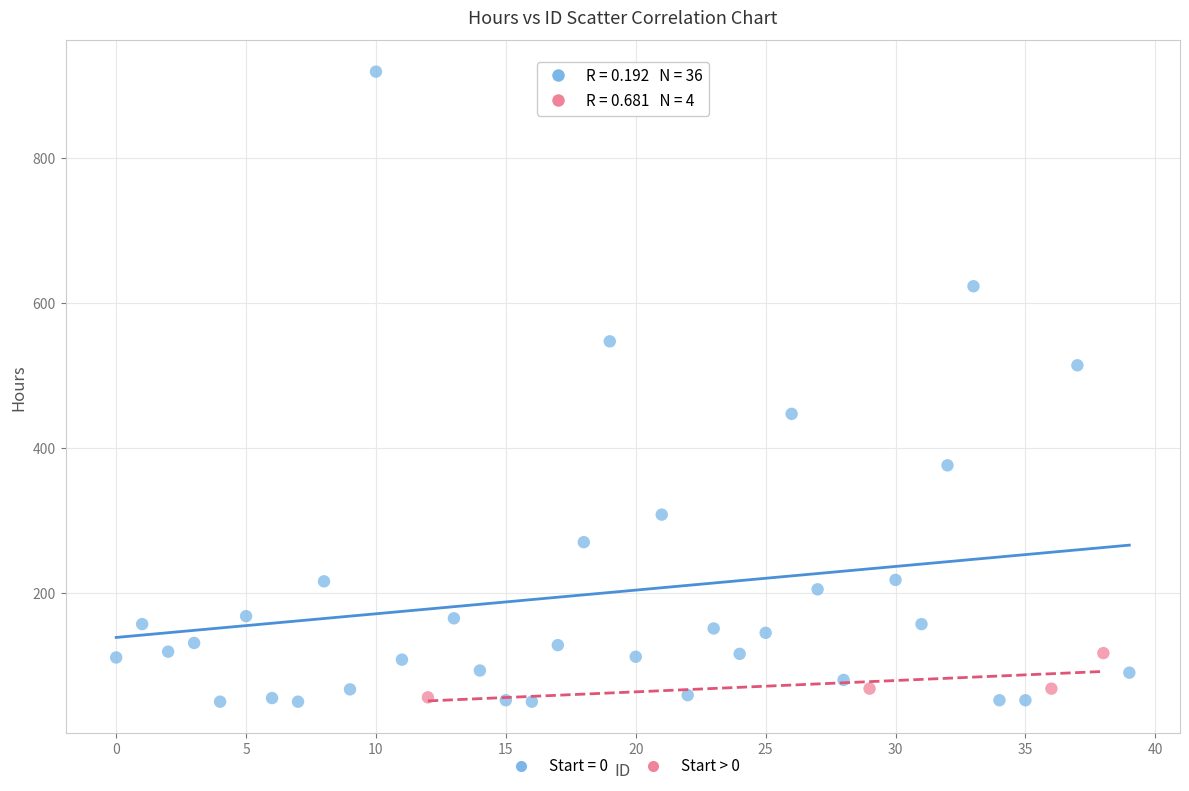

Which series reaches the maximum Y coordinate?

Start = 0